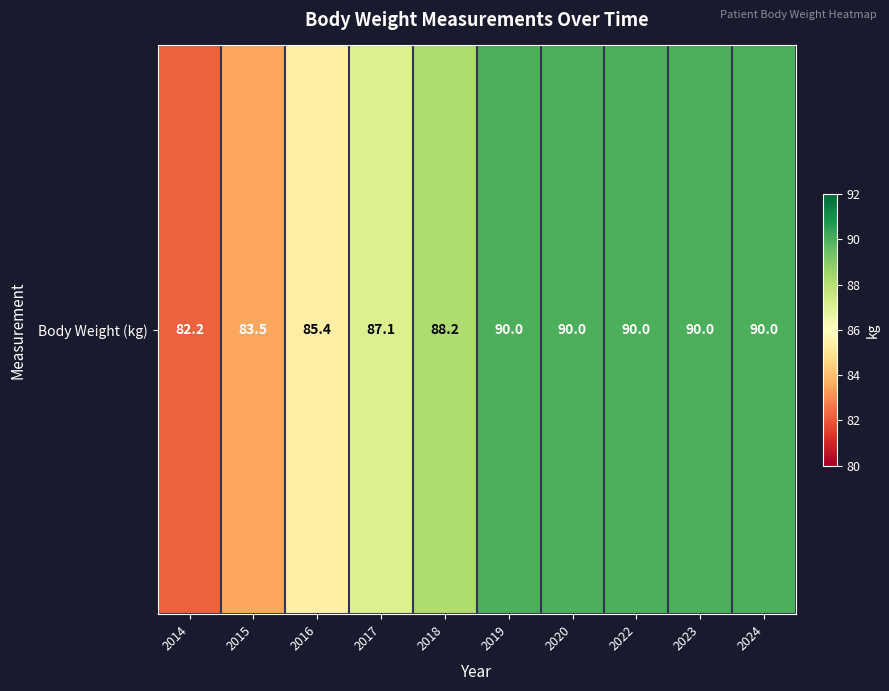

Rank the categories by value from highest to lowest.

2019, 2020, 2022, 2023, 2024, 2018, 2017, 2016, 2015, 2014